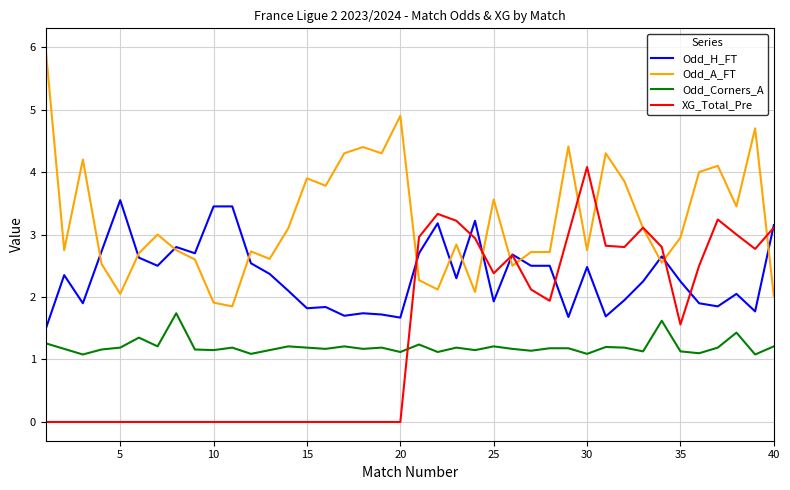

Which series ends up on top after the final intersection of XG_Total_Pre and Odd_Corners_A?

XG_Total_Pre